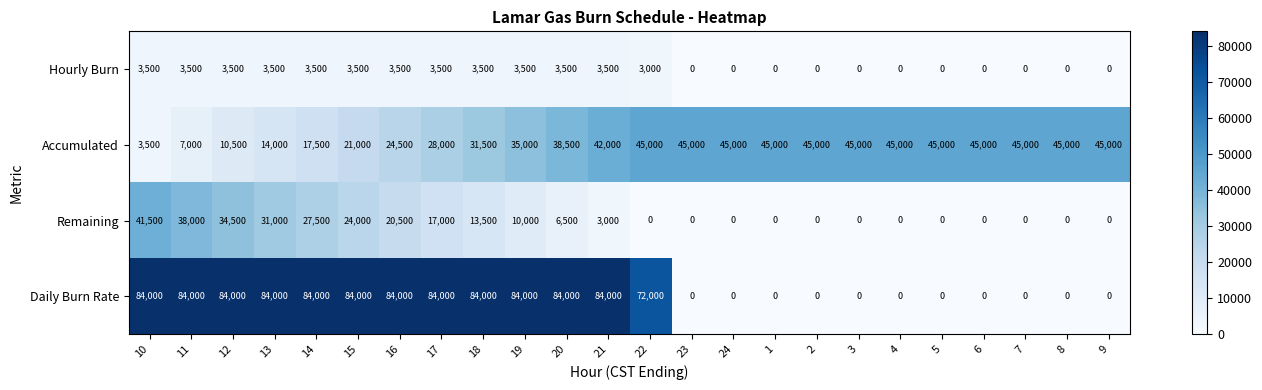

What is the total value across all series at 16?

132500